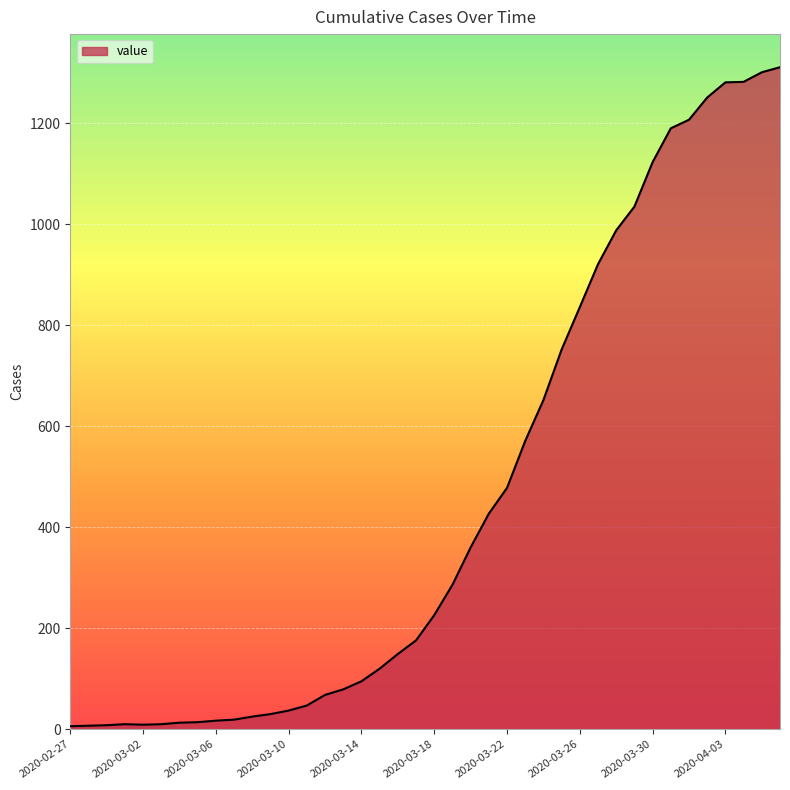

What is the greatest value displayed?

1311